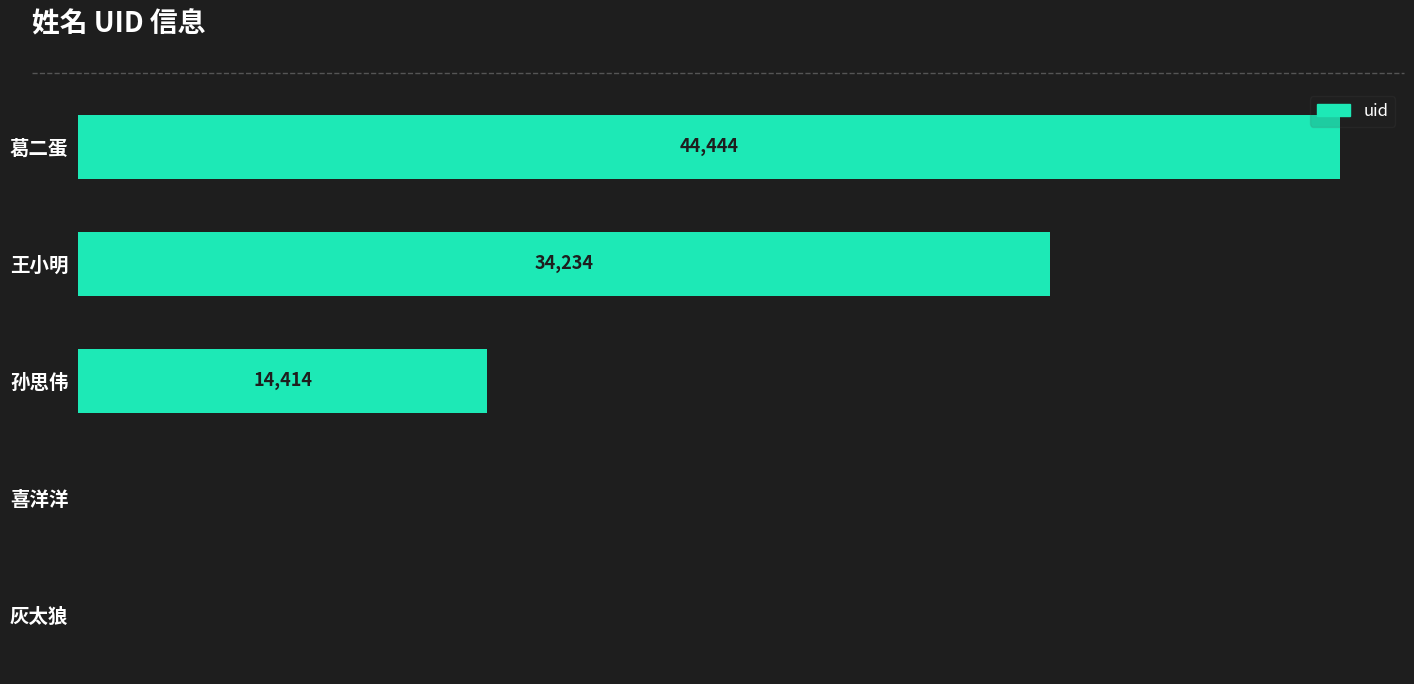

What is the average value?

18619